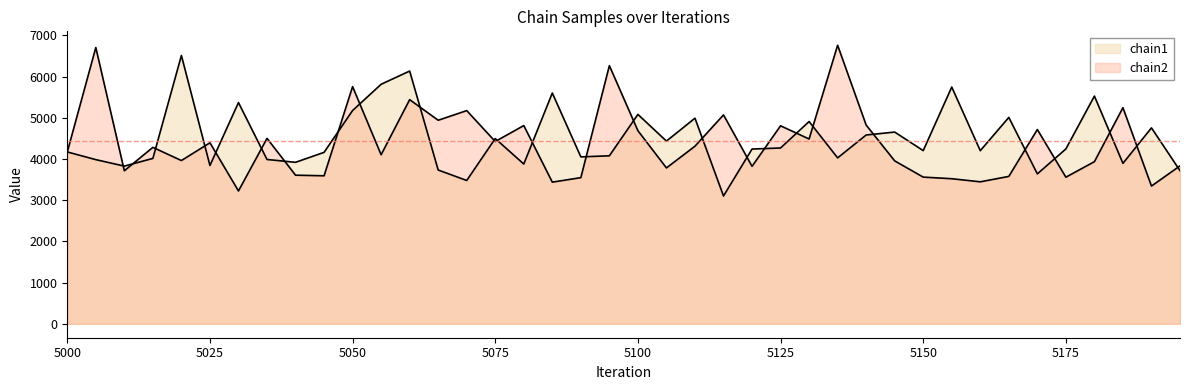

What is the lowest value of the chain1 series?

3102